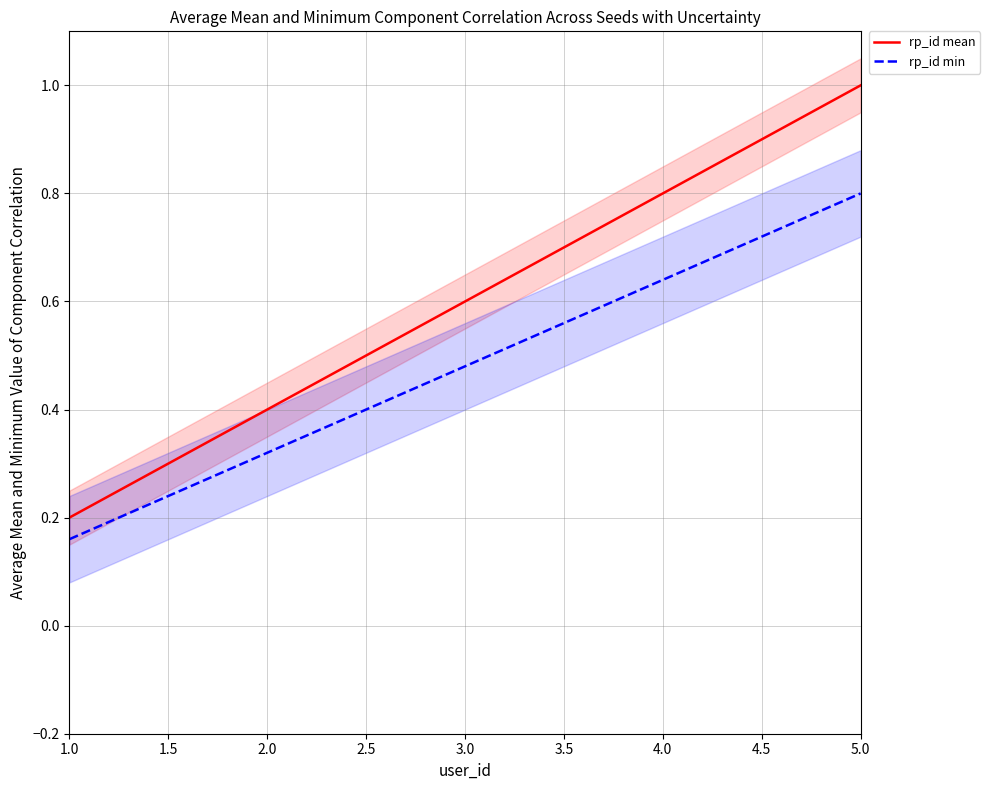

What is the difference between the second highest and minimum values in the rp_id mean series?

0.6